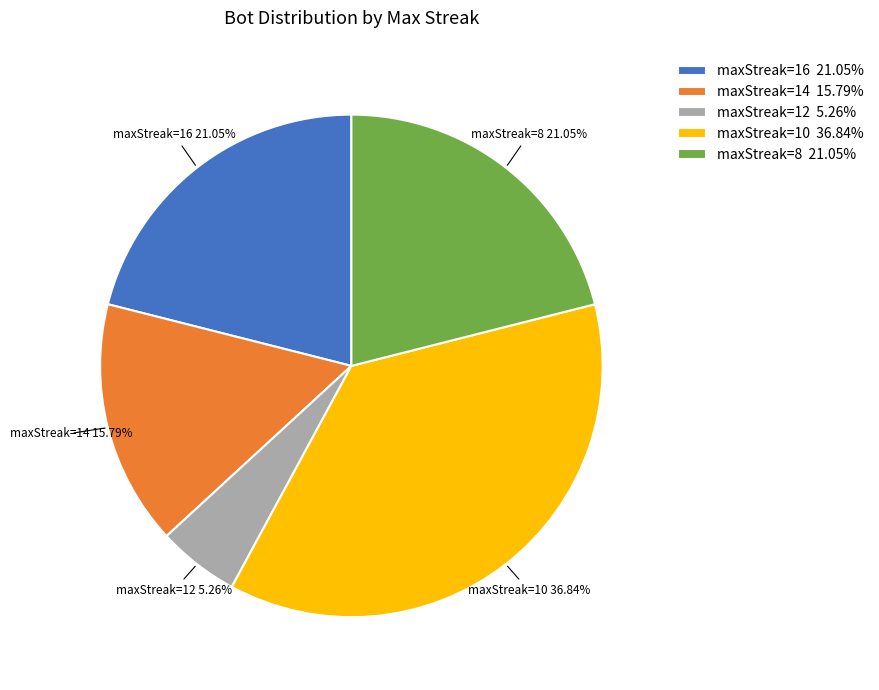

Is the sum of maxStreak=14 and maxStreak=12 greater than half?

No